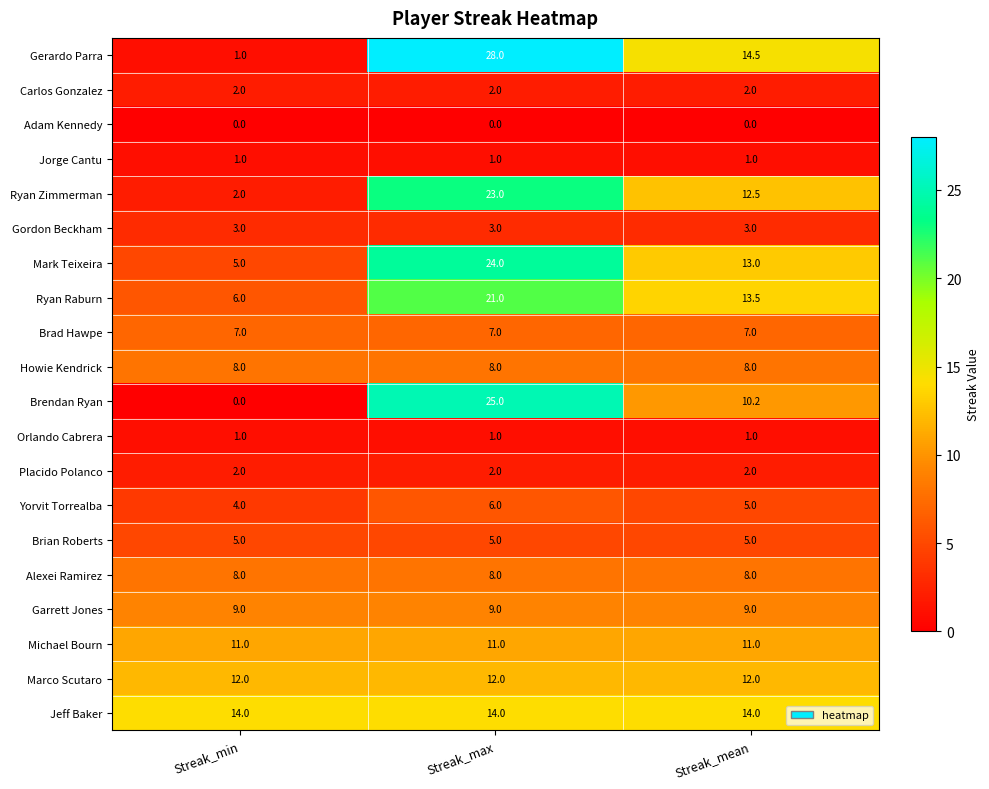

The value of Garrett Jones at Streak_mean is 4.0. True or false?

False